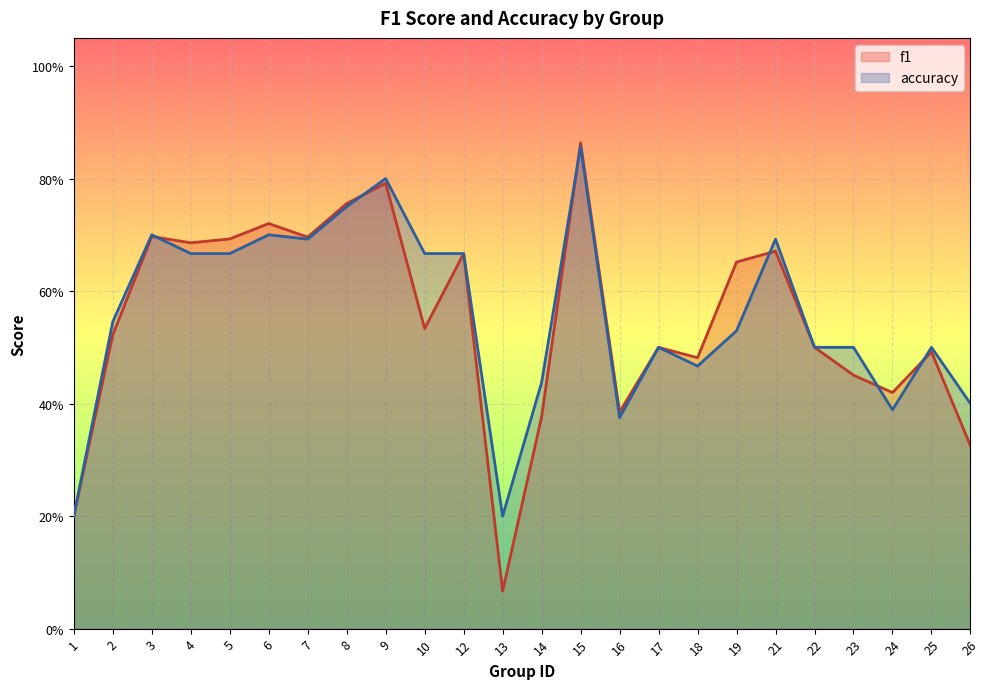

At how many categories does at least one series exceed 0?

24